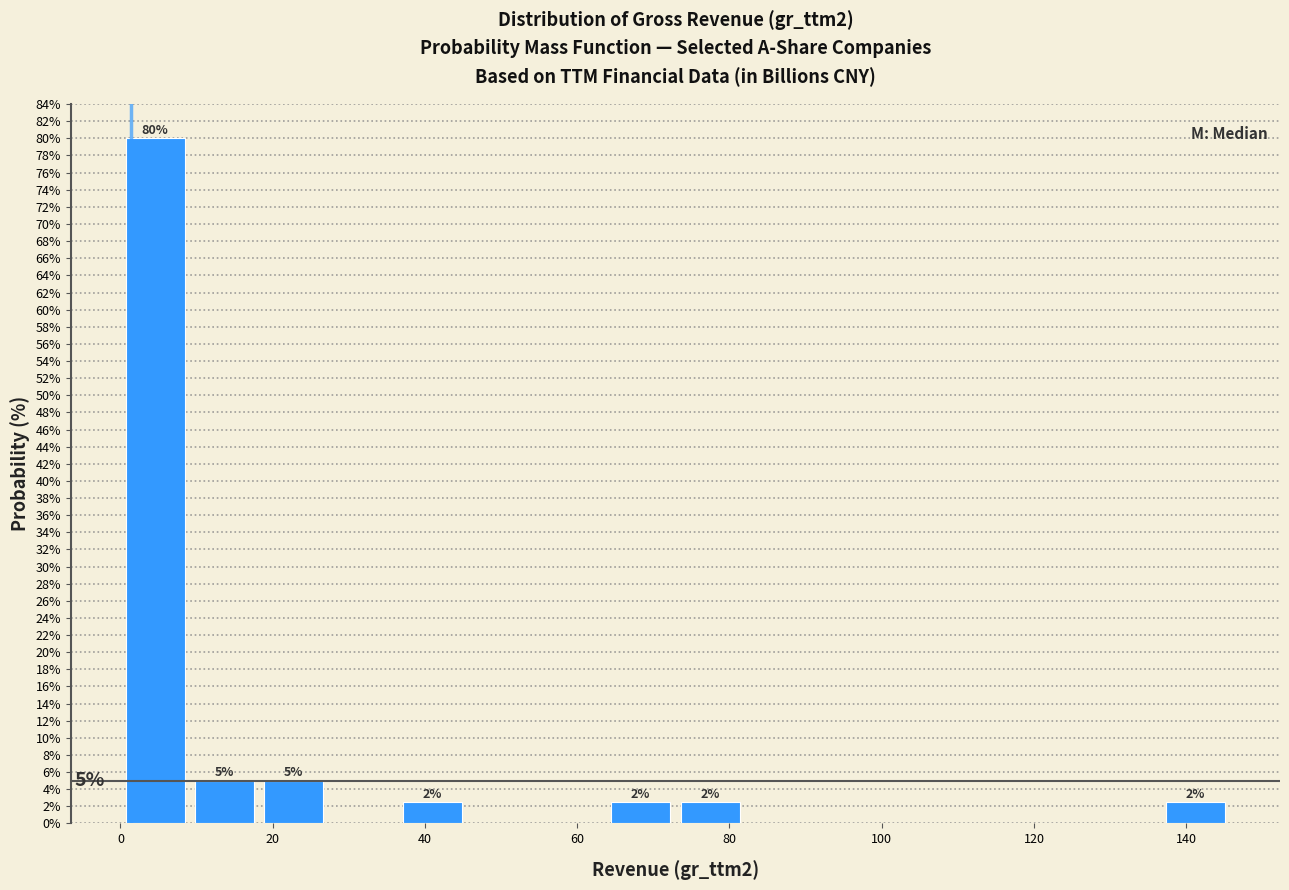

Which range on the x-axis has the tallest bar?

0 to 10